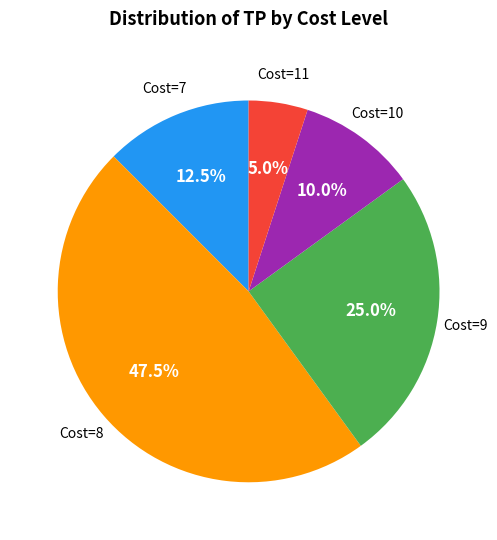

How many slices are in this pie chart?

5